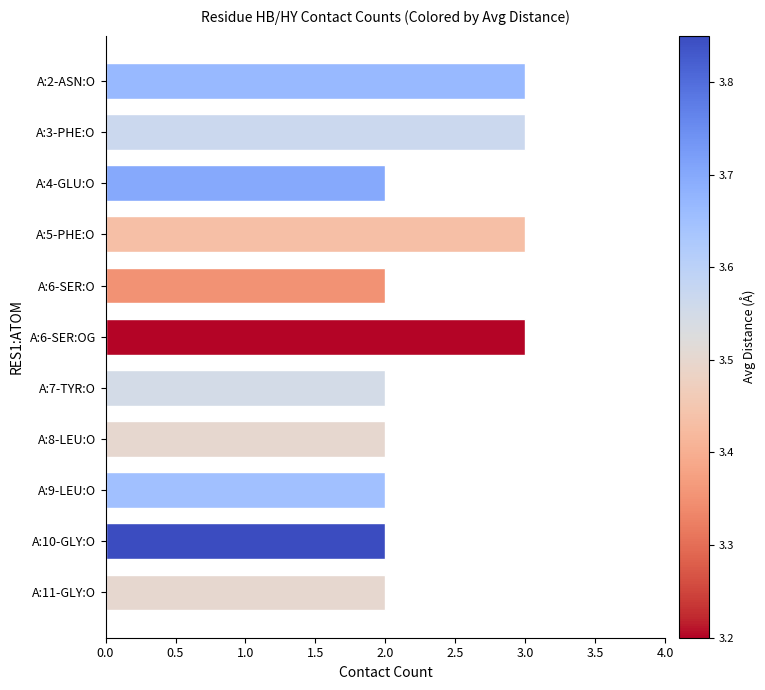

Count the values in the range 2 to 3.

11